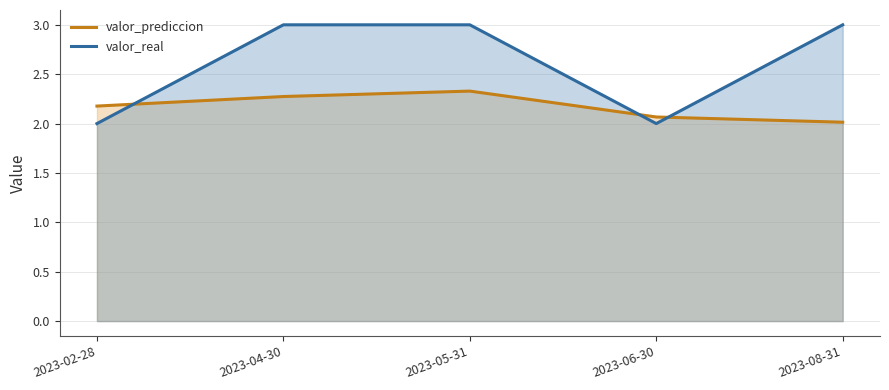

True or false: valor_real and valor_prediccion cross at least once.

True